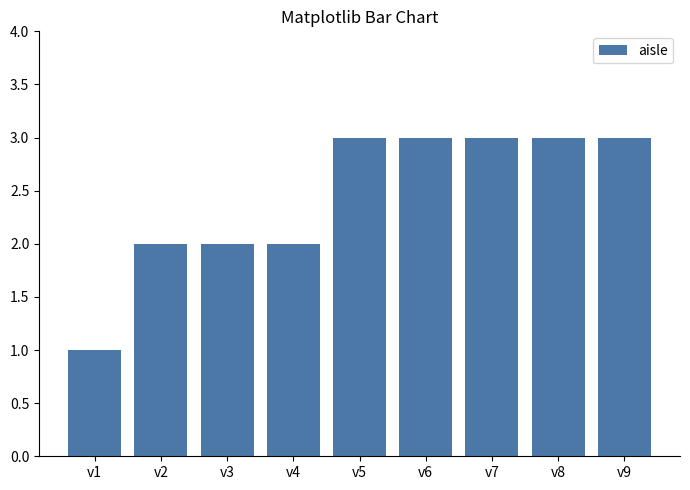

Reading right to left, what are all the values shown in this chart?

3	3	3	3	3	2	2	2	1